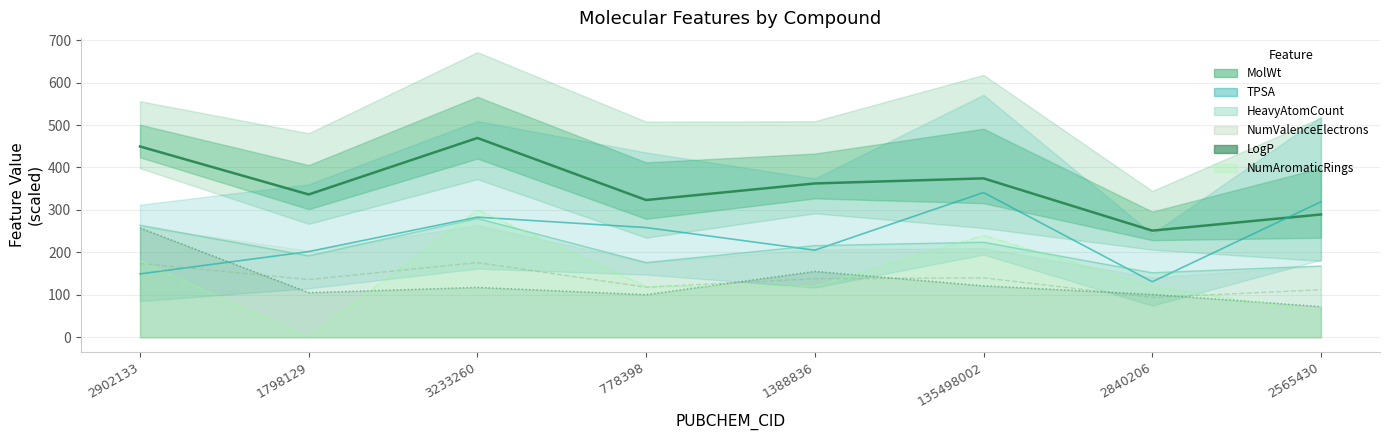

What position from the right is 2840206?

2